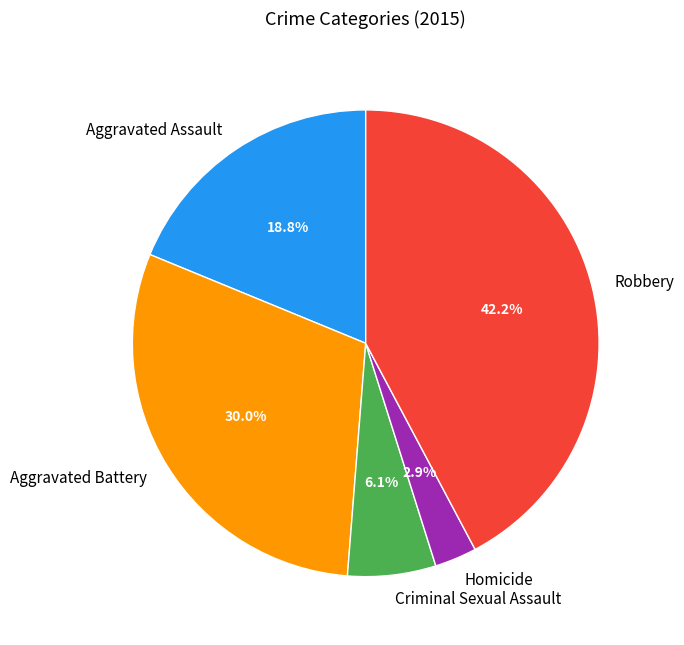

How many segments does this pie chart have?

5